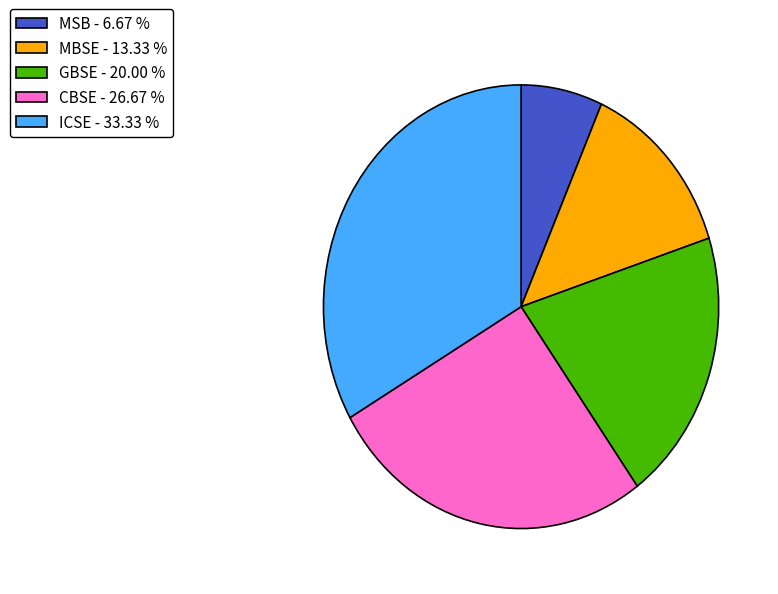

The CBSE slice represents 34% of the pie. True or false?

False